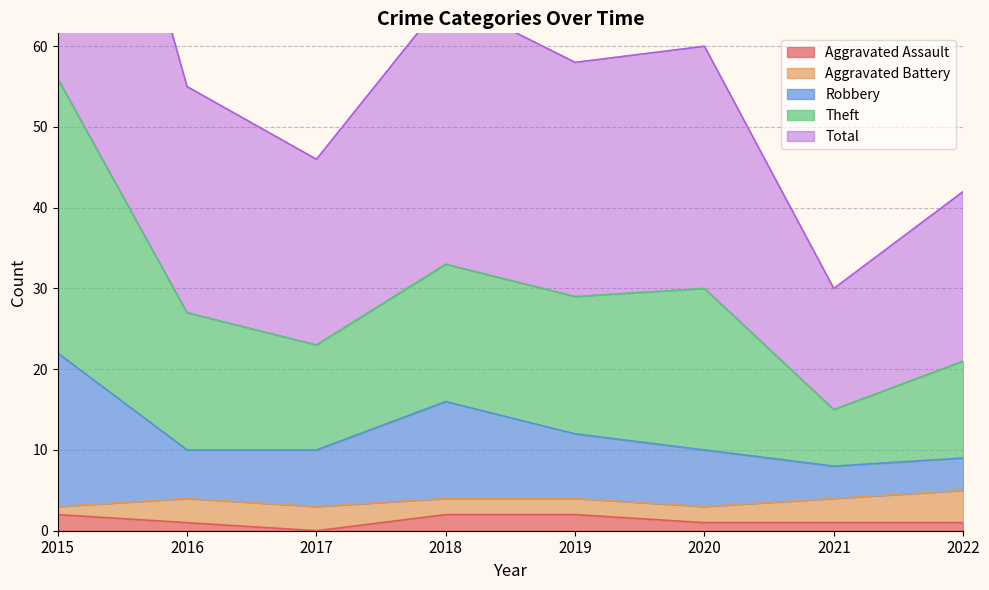

Count the Aggravated Assault values in the range 1 to 2.

7